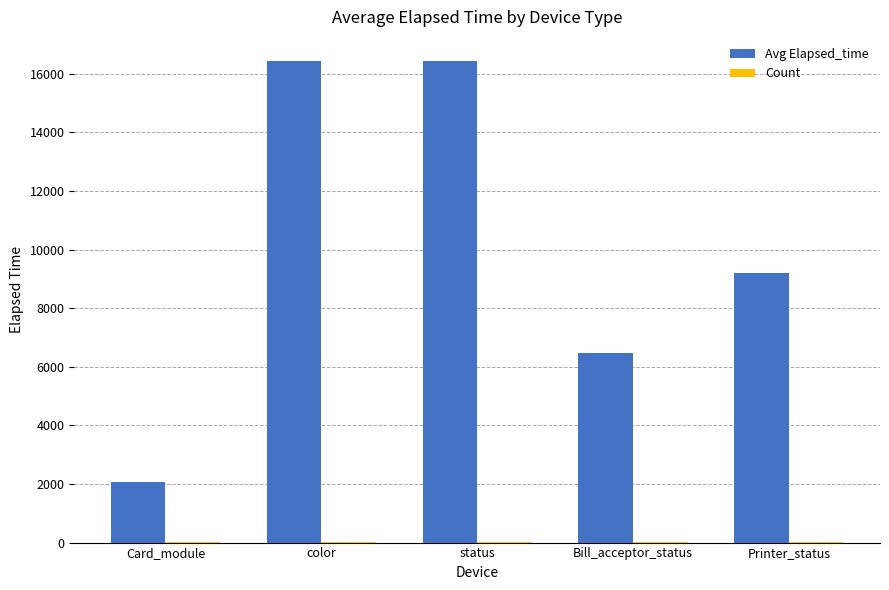

The Avg Elapsed_time series shows 9195 at Printer_status. True or false?

True